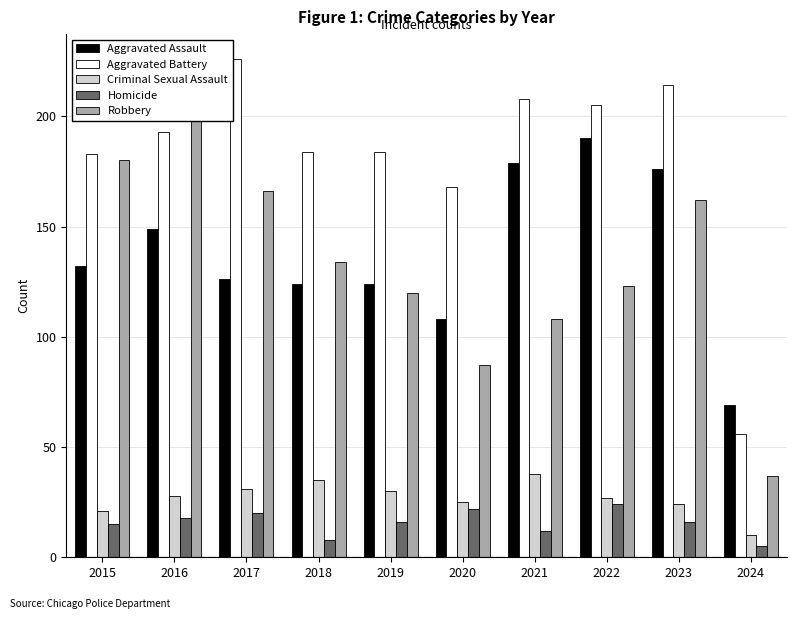

What is the value of the Aggravated Battery bar at the 3rd from the left?

226